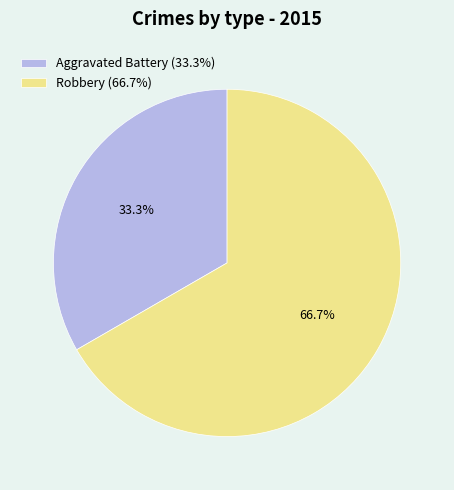

Is the sum of Aggravated Battery and Robbery greater than half?

Yes